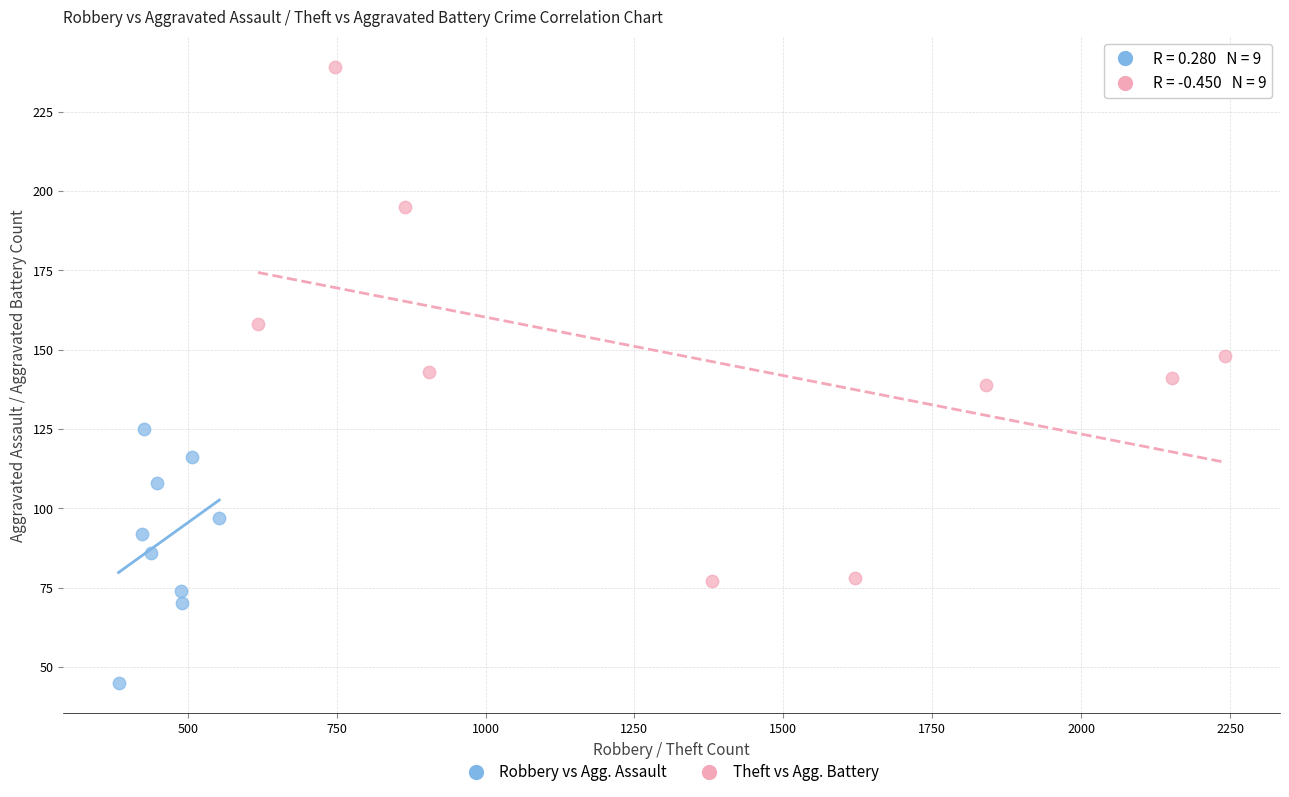

What are all the series names shown in the legend?

Robbery vs Agg. Assault, Theft vs Agg. Battery